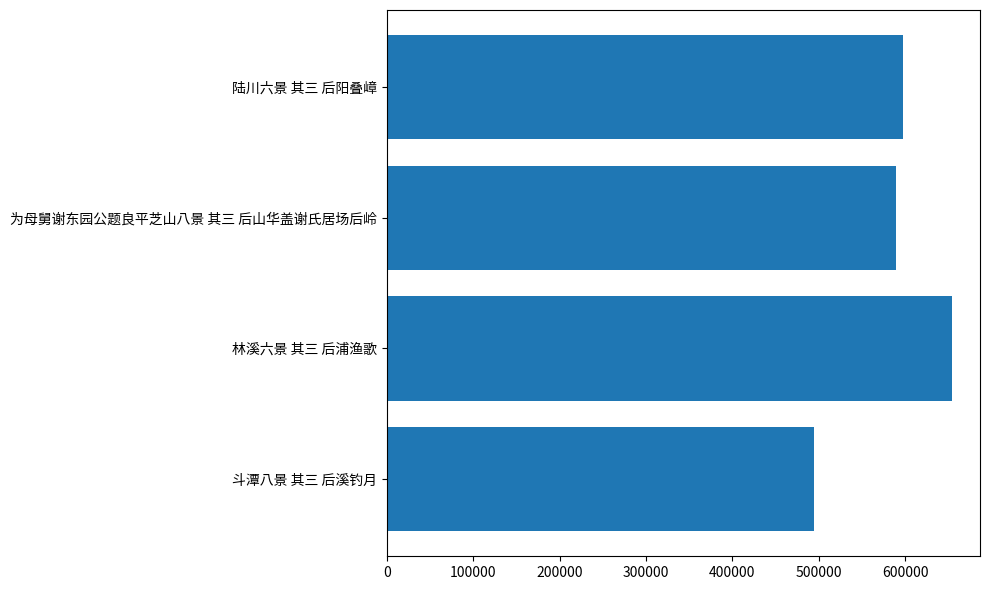

Rank the categories by value from lowest to highest.

斗潭八景 其三 后溪钓月, 为母舅谢东园公题良平芝山八景 其三 后山华盖谢氏居场后岭, 陆川六景 其三 后阳叠嶂, 林溪六景 其三 后浦渔歌